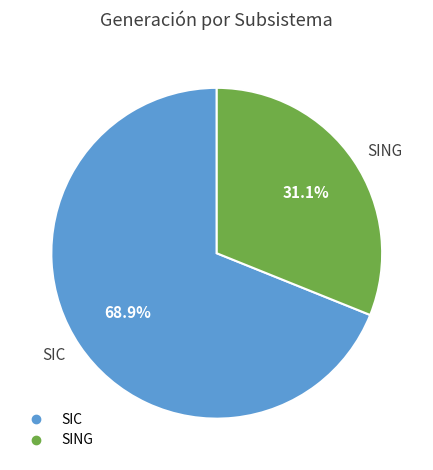

To the nearest percent, what is the difference between the largest and smallest slice percentages?

38%